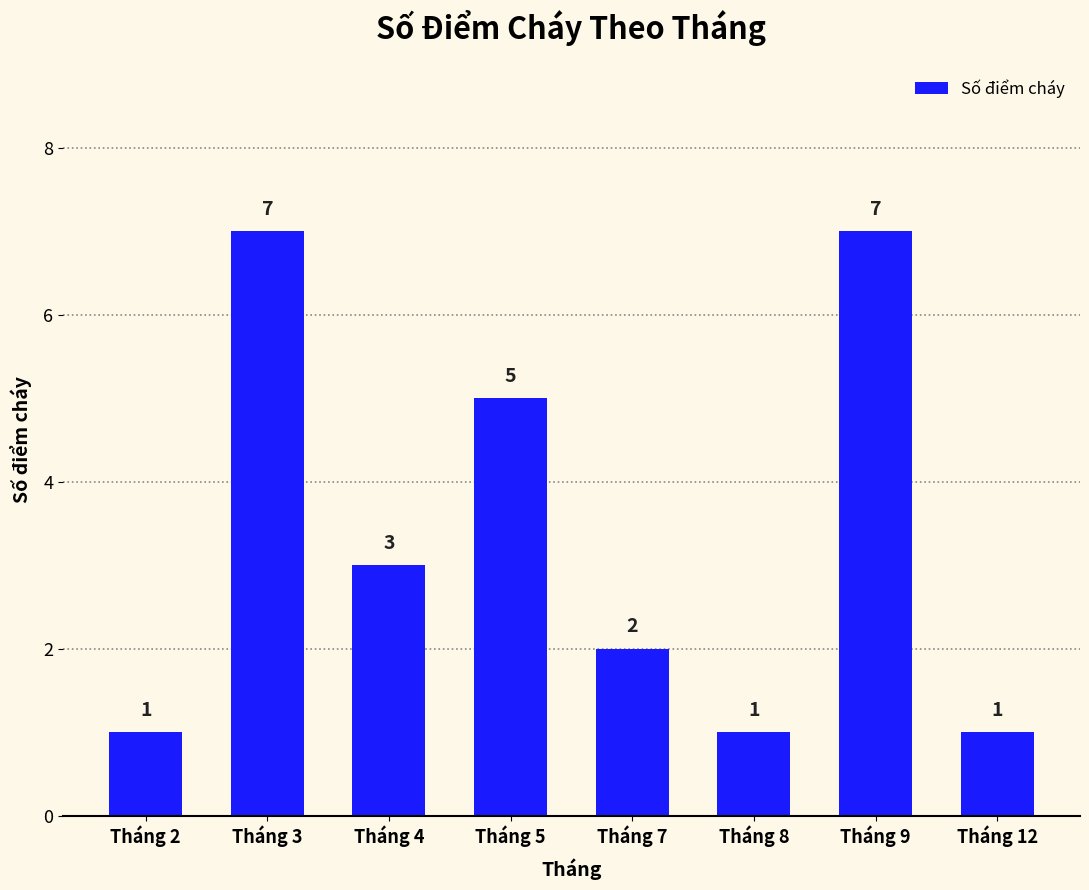

What is the value of the 3rd bar from the left?

3